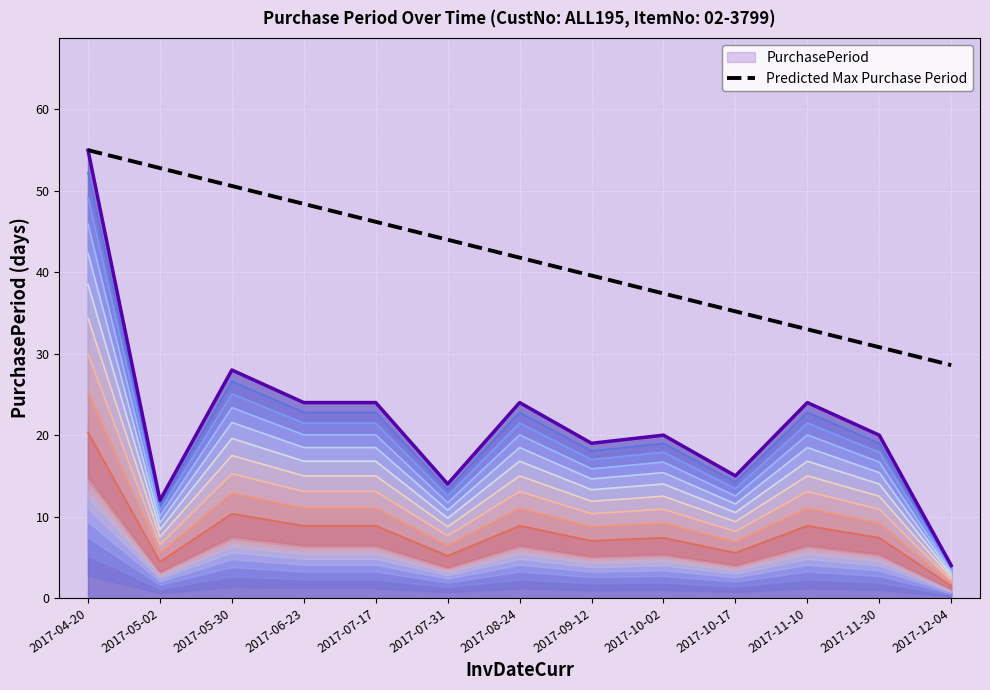

Does the chart display data point markers on the line(s)?

No